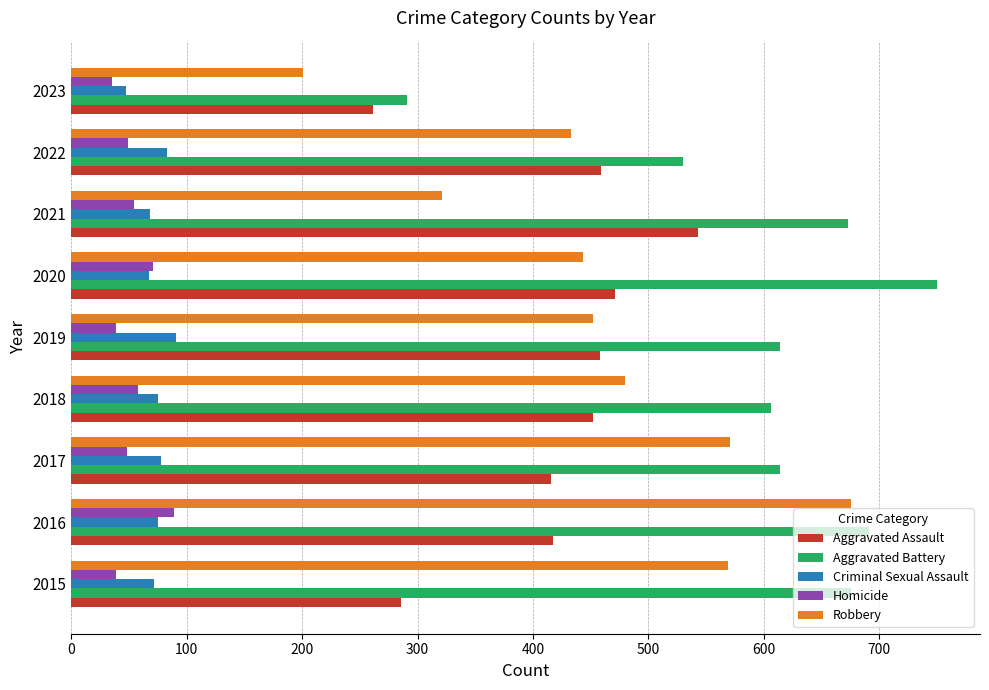

At how many categories does at least one series exceed 401?

8